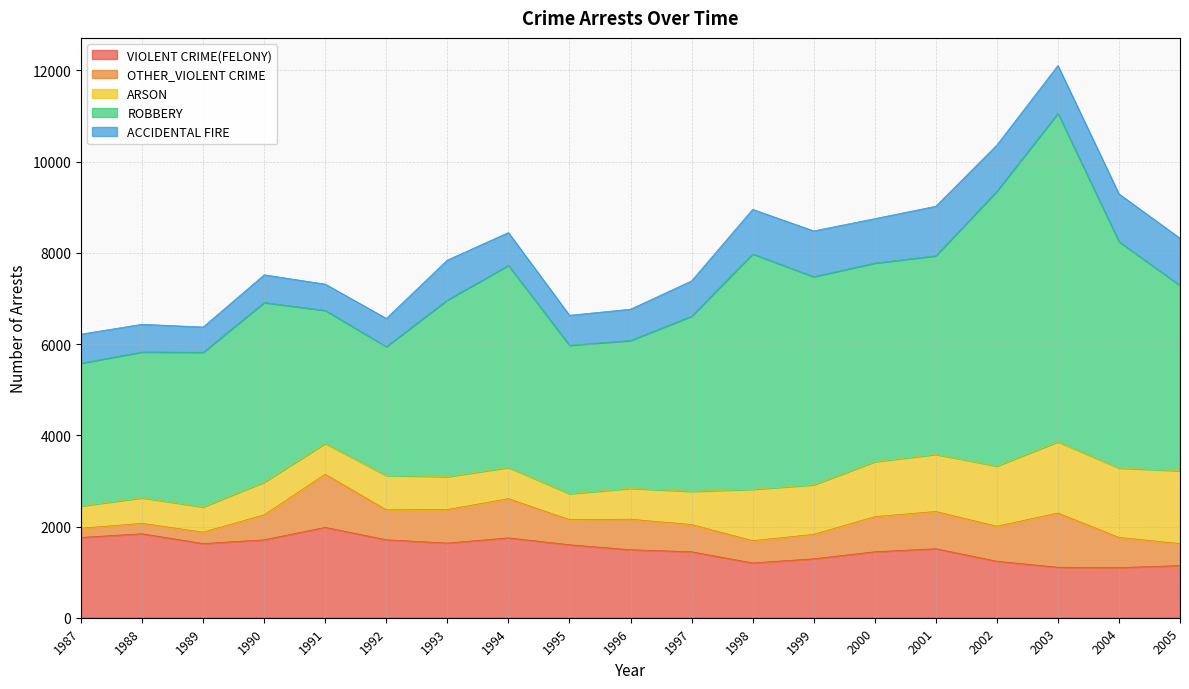

At which category does ARSON reach its first local valley?

1989